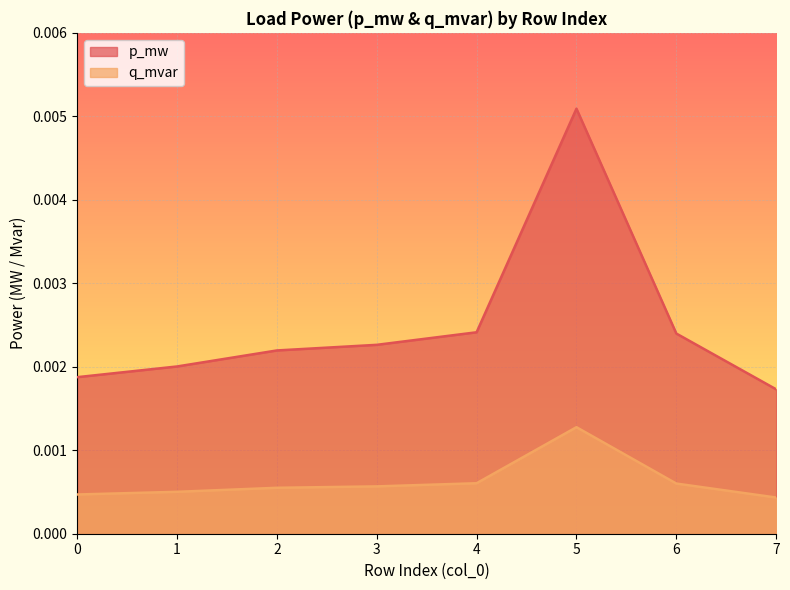

What are all the series names shown in the legend?

p_mw, q_mvar